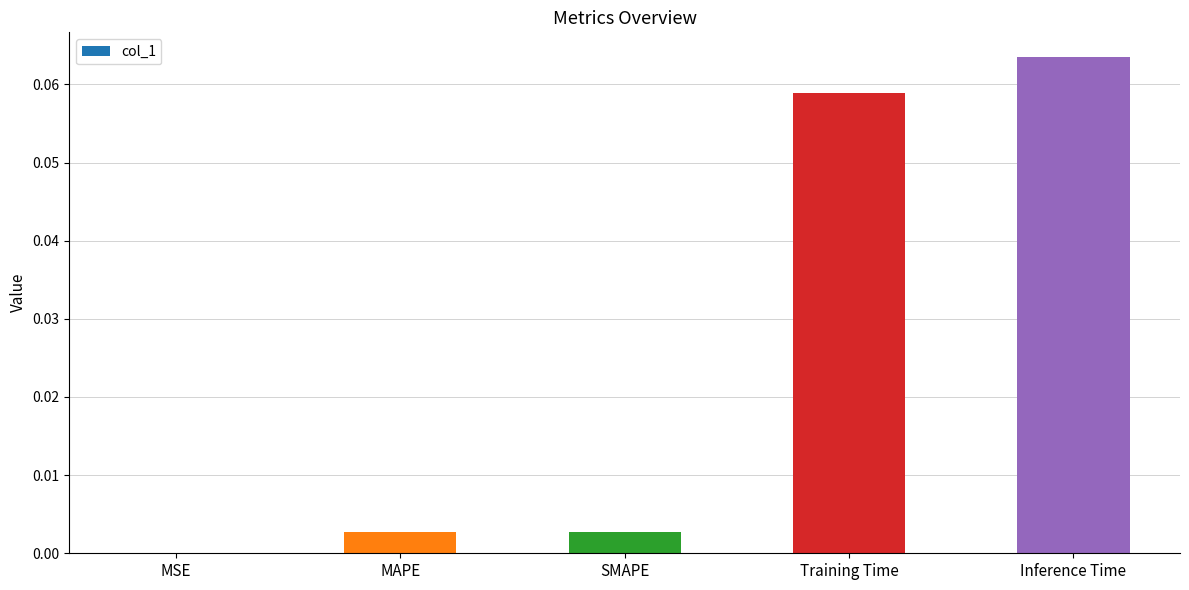

Which label corresponds to the largest value in the chart?

Inference Time